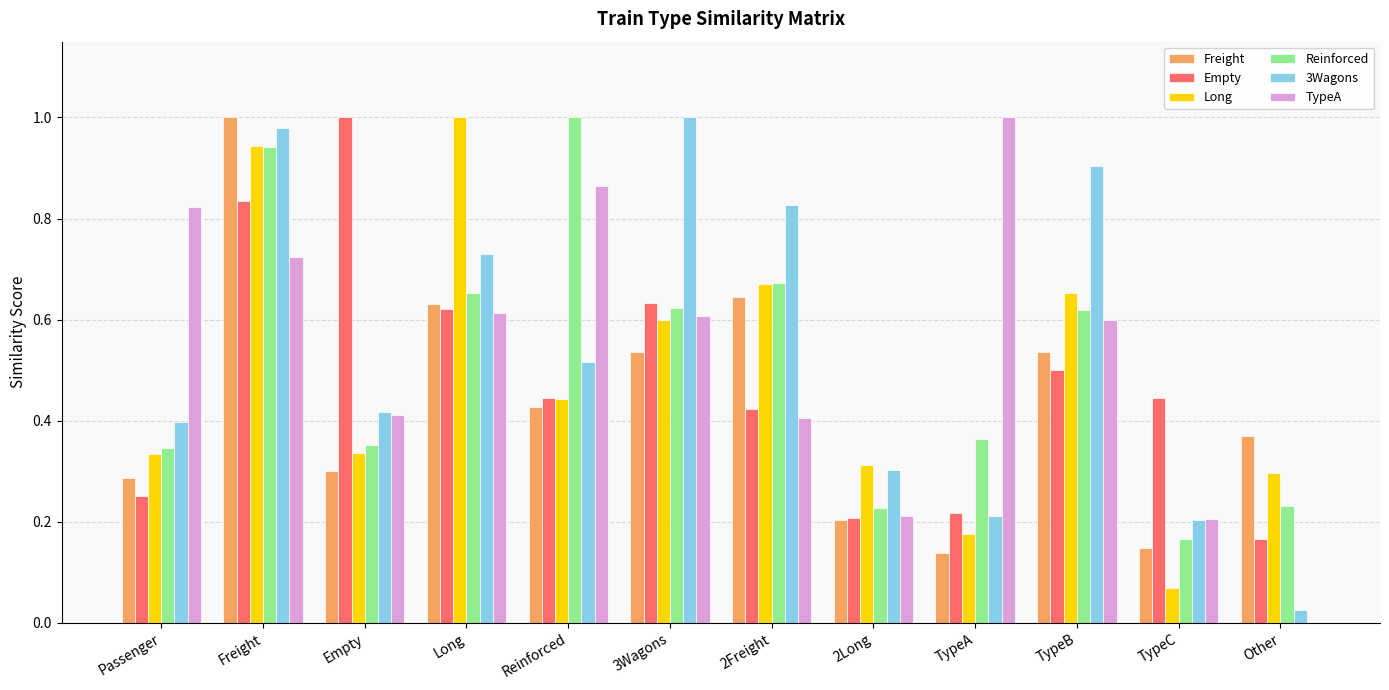

Between TypeA and TypeB, which series saw the biggest shift?

3Wagons